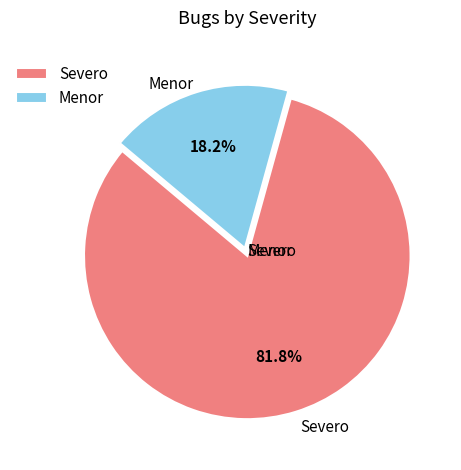

To the nearest percent, what is the combined percentage of Severo and Menor?

100%